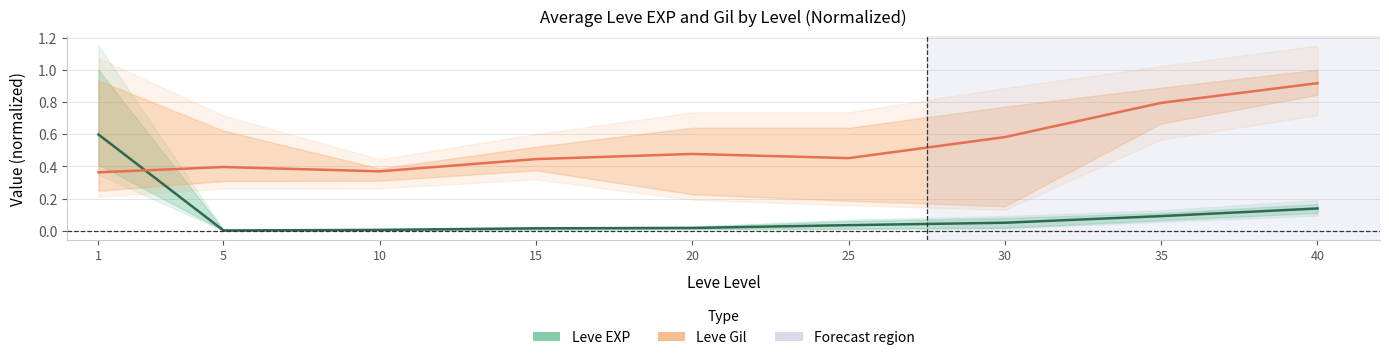

What is the difference between the highest and lowest values at 10?

0.4